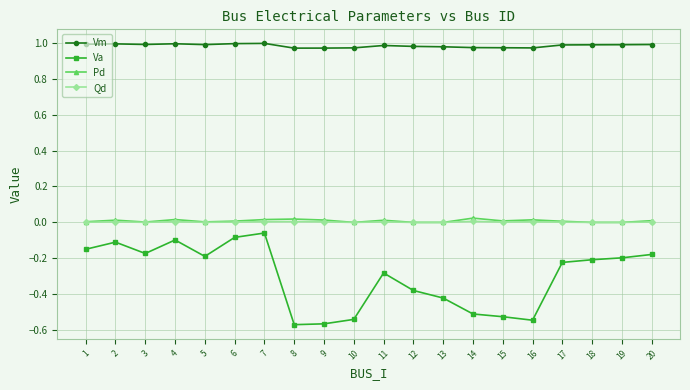

Which series changed the most between 8 and 19?

Va